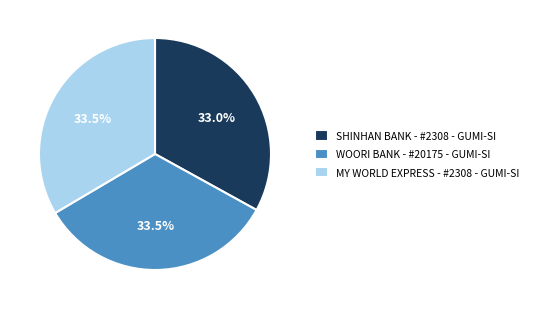

What portion of the pie excludes MY WORLD EXPRESS - #2308 - GUMI-SI?

66.5%